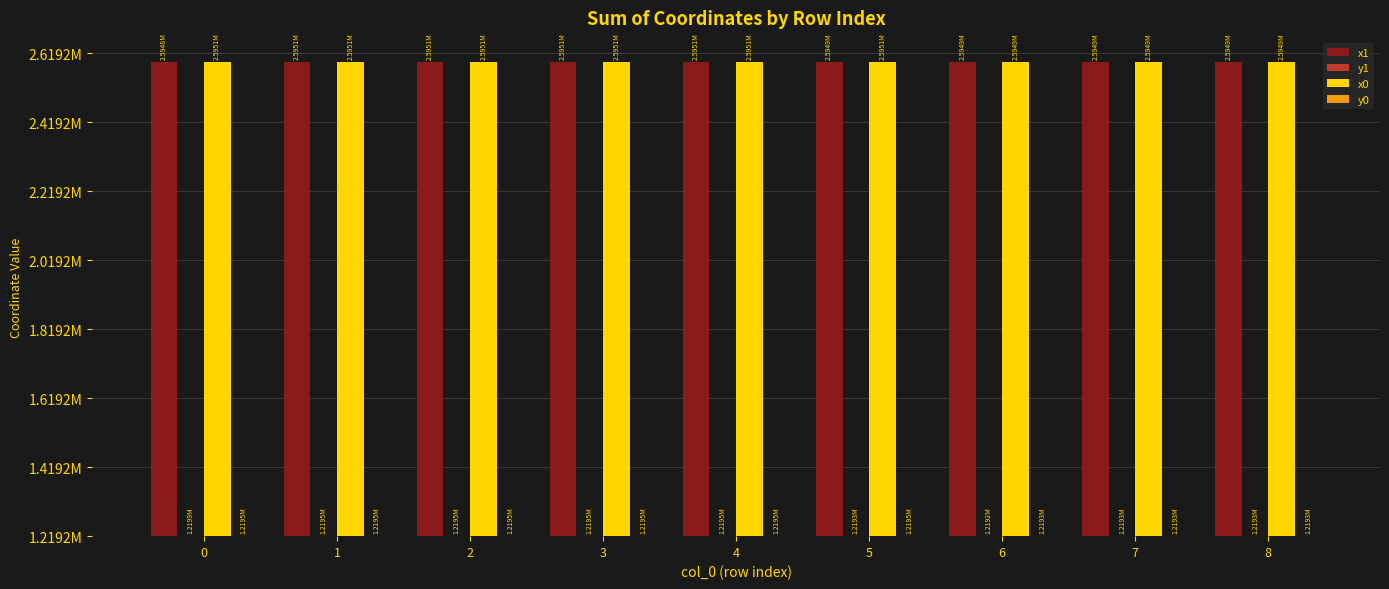

Which series changed the most between 2 and 4?

y0